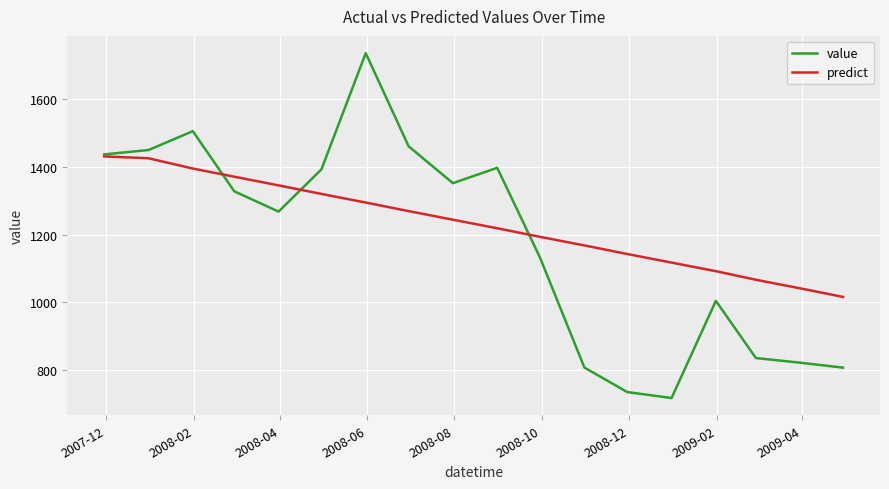

Which series has the widest spread of values?

value